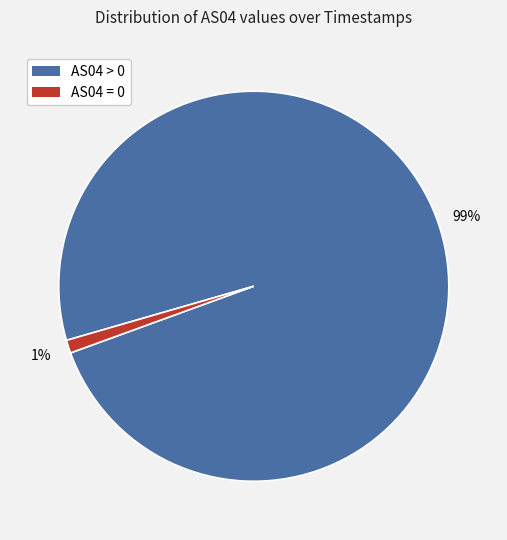

True or false: AS04 > 0 accounts for 99% of the total.

True